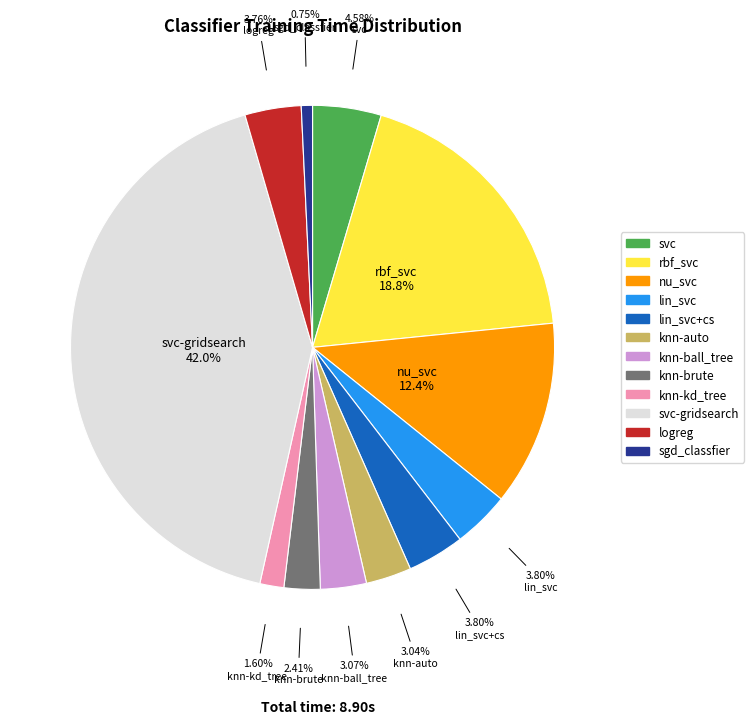

Does any single category account for the majority?

No